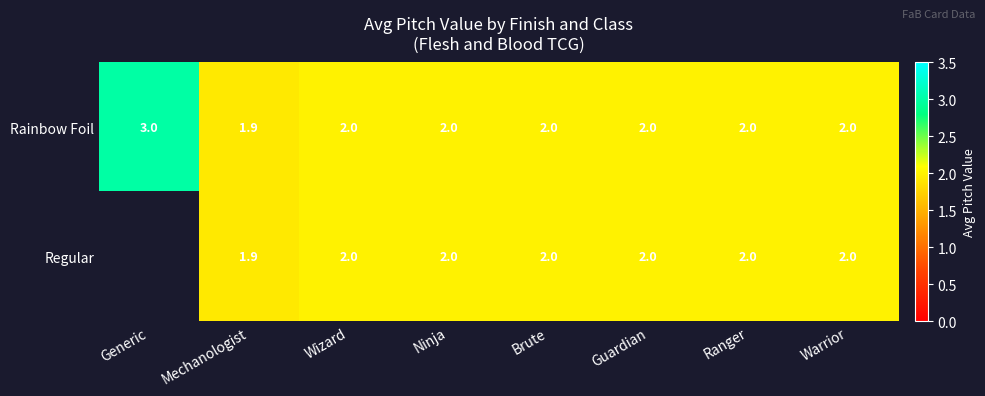

What is the total value across all series at Ranger?

4.0